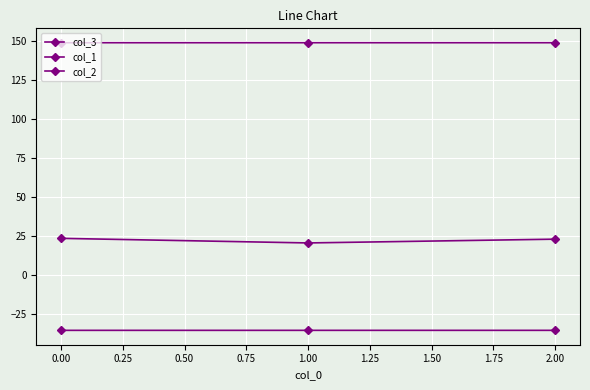

How many lines are shown in the chart?

3